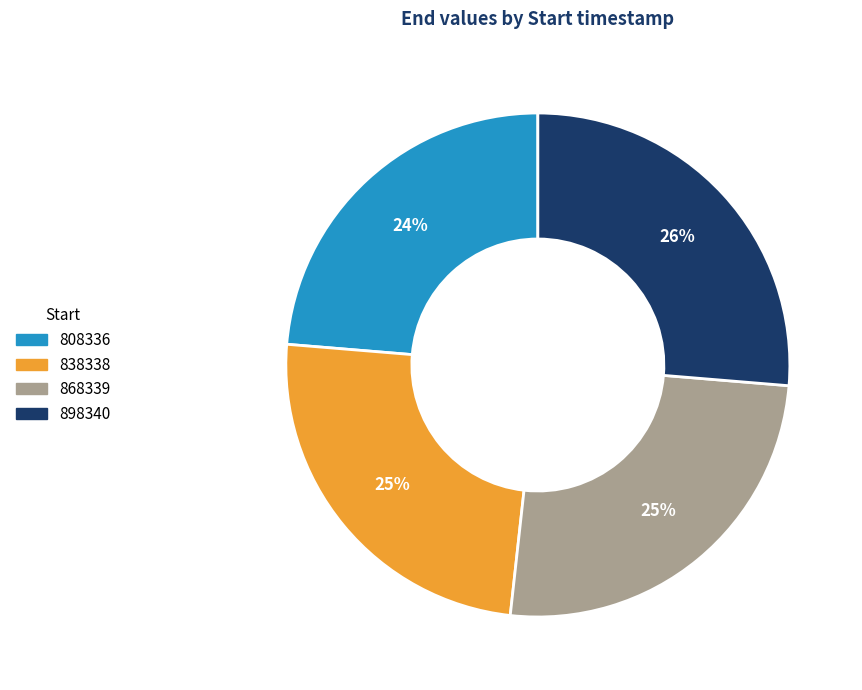

What is the largest slice in the pie chart?

898340